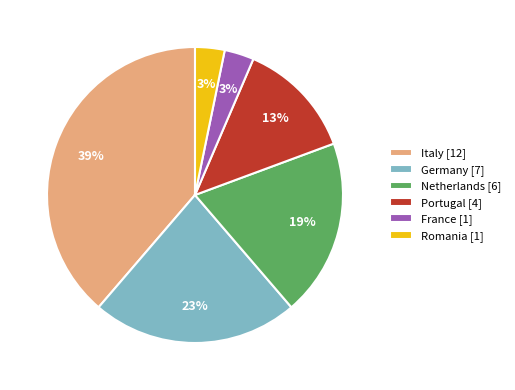

How many segments does this pie chart have?

6